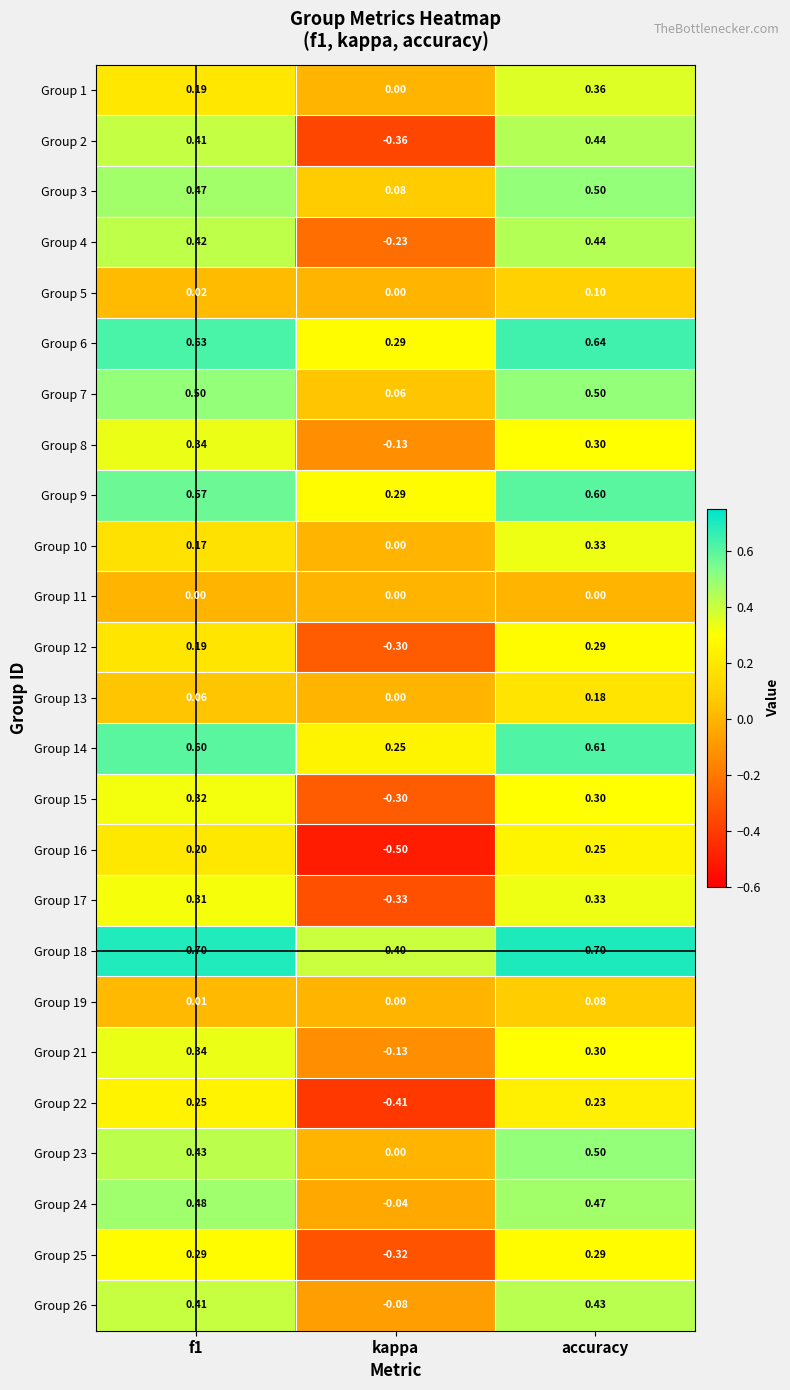

At which label is Group 6 closest to 0?

kappa